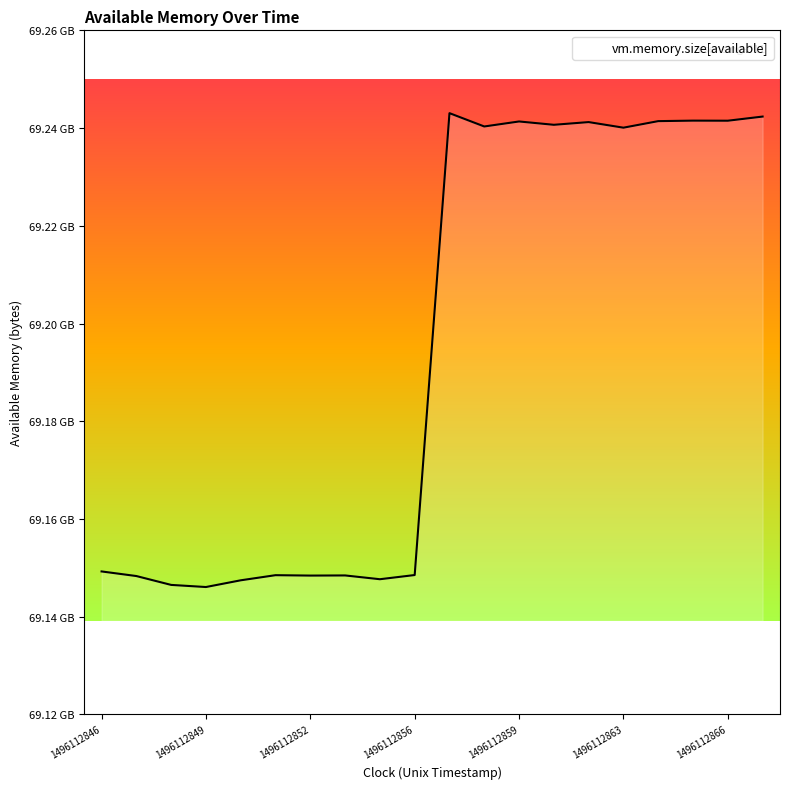

Does the chart display data point markers on the line(s)?

No